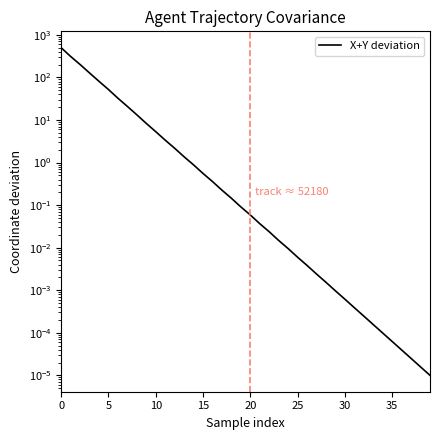

The chart shows a value of 0.0 at 24. True or false?

True